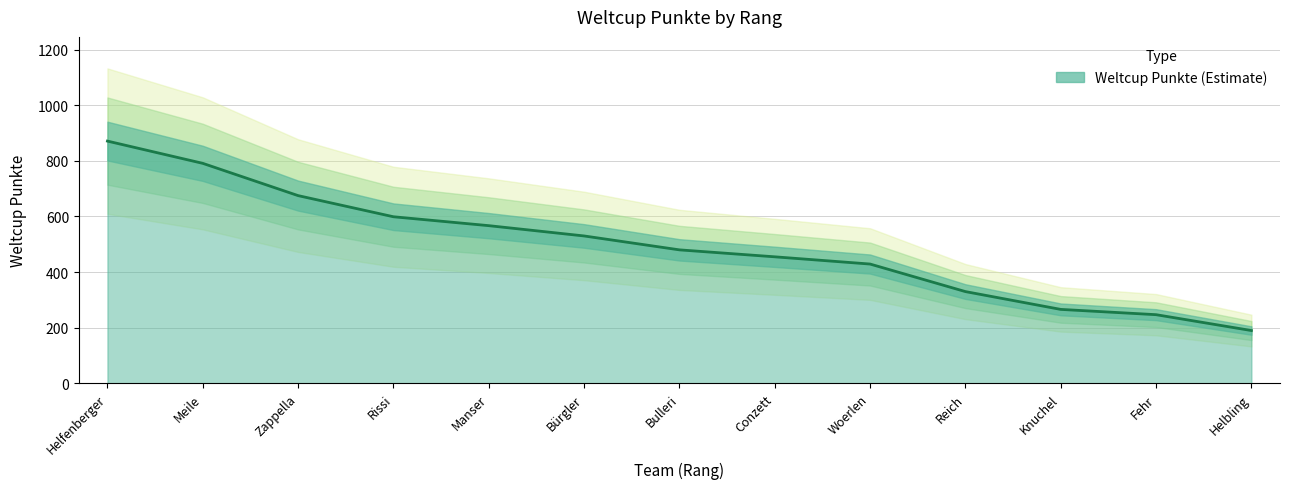

The value at Fehr is 162. True or false?

False